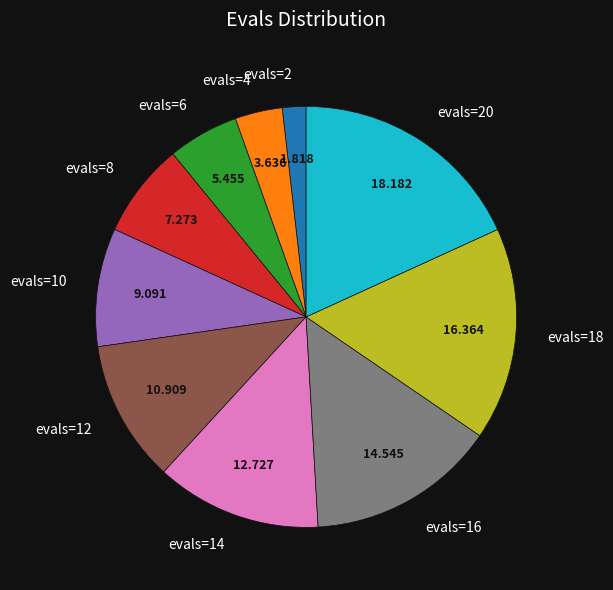

Is the sum of evals=4 and evals=18 greater than half?

No